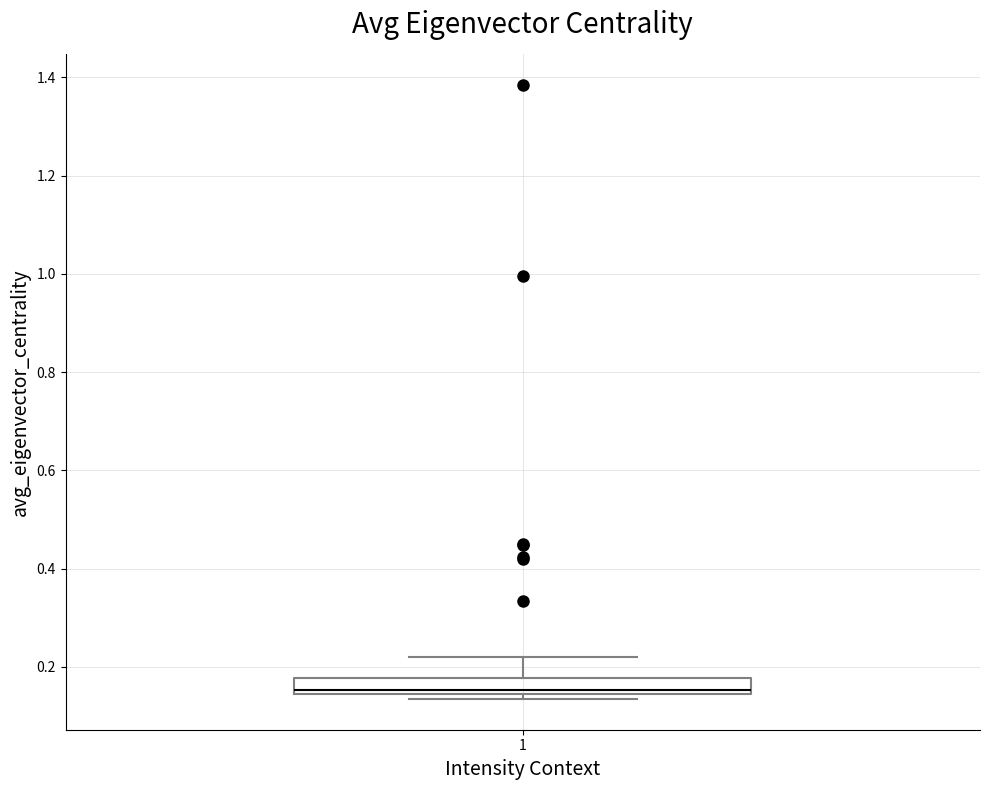

Read this box plot against the y-axis: the position of the median line, the range covered by the box, and the ends of both whiskers. The values are not printed on the chart, so give them approximately, as read against the axis.

median 0.16, box 0.14 to 0.18, whiskers 0.14 (just below the box's lower edge) to 0.22